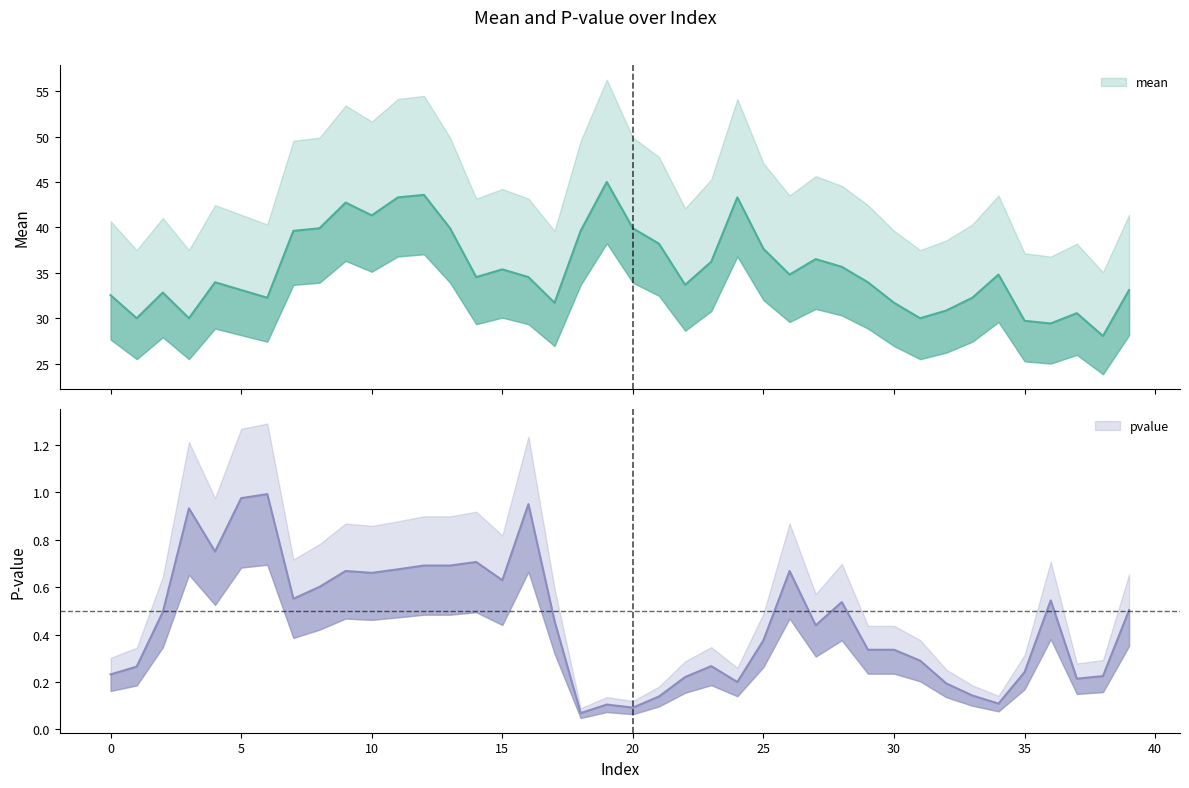

At 12, list the series in order from smallest to largest.

pvalue, mean